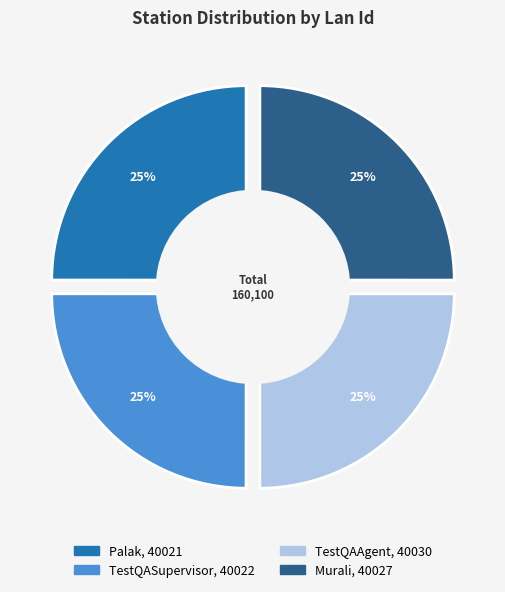

Rank the categories by value from lowest to highest.

Palak, TestQASupervisor, Murali, TestQAAgent